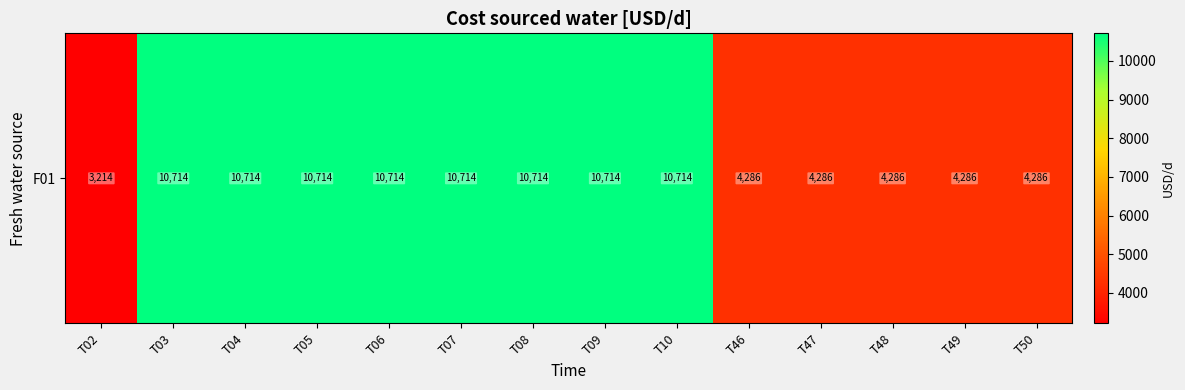

Where is the data nearest to the value 6964?

T46